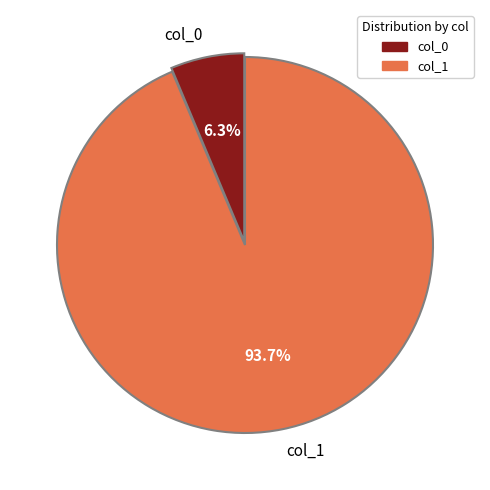

Rank the categories by value from lowest to highest.

col_0, col_1